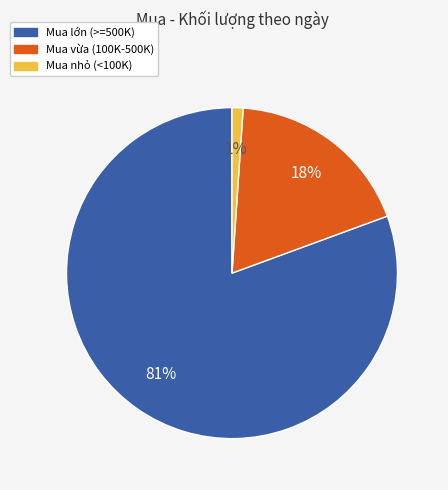

To the nearest percent, what portion does Mua nhỏ (<100K) represent?

1%